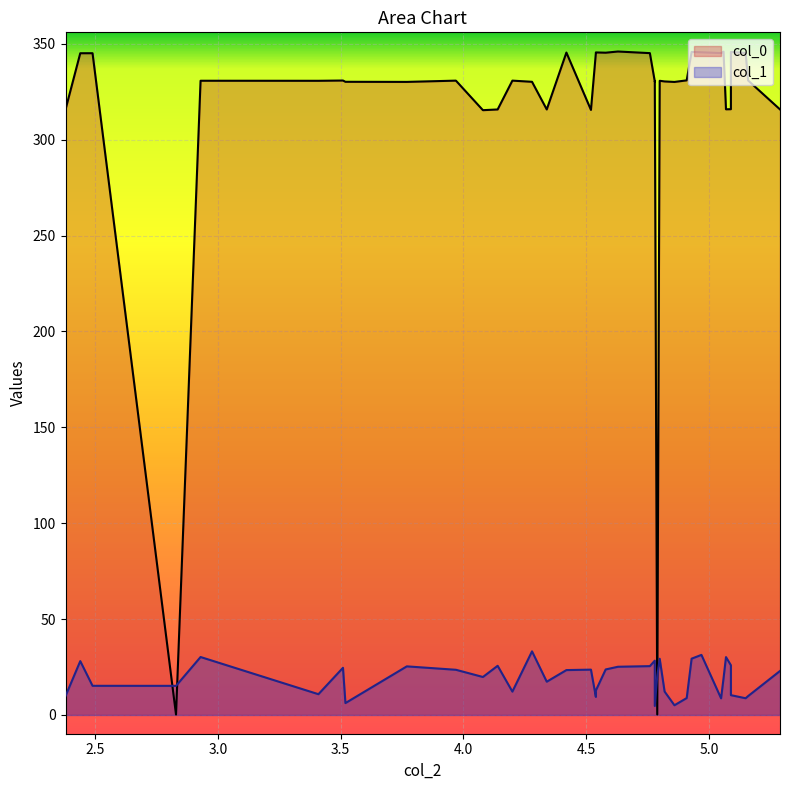

How many lines are shown in the chart?

2